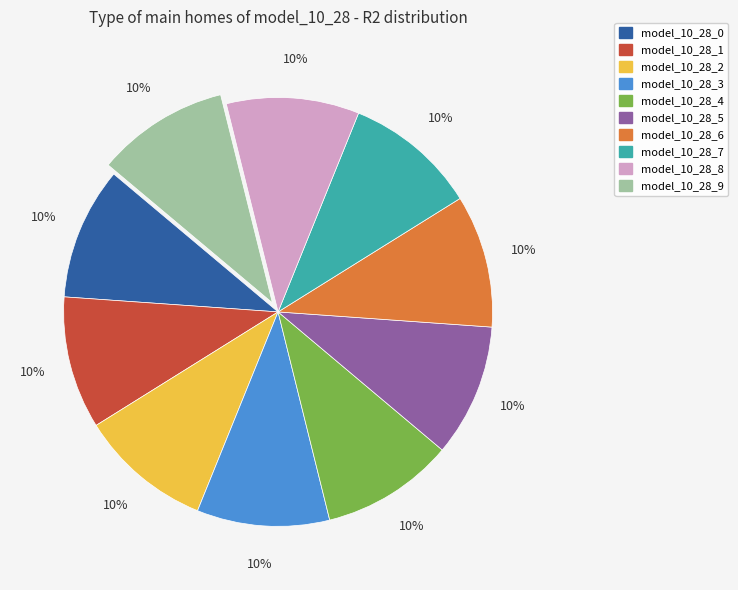

Is it true that model_10_28_5 is 3% of the pie?

False